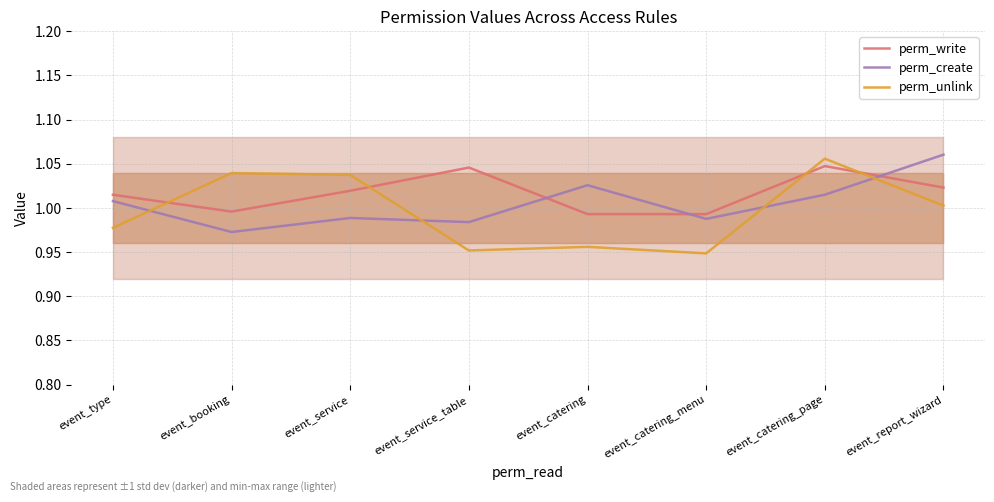

True or false: perm_write has a value of 0.6 at event_catering_menu.

False